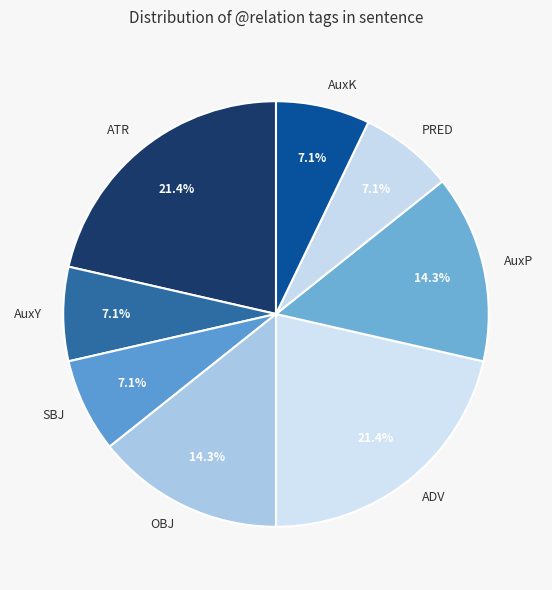

To the nearest percent, what portion does ADV represent?

21%